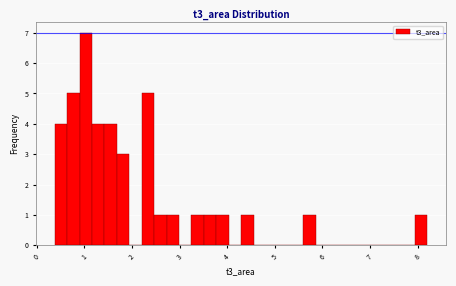

Read against the x-axis, roughly where is the centre of the tallest bar?

1.0